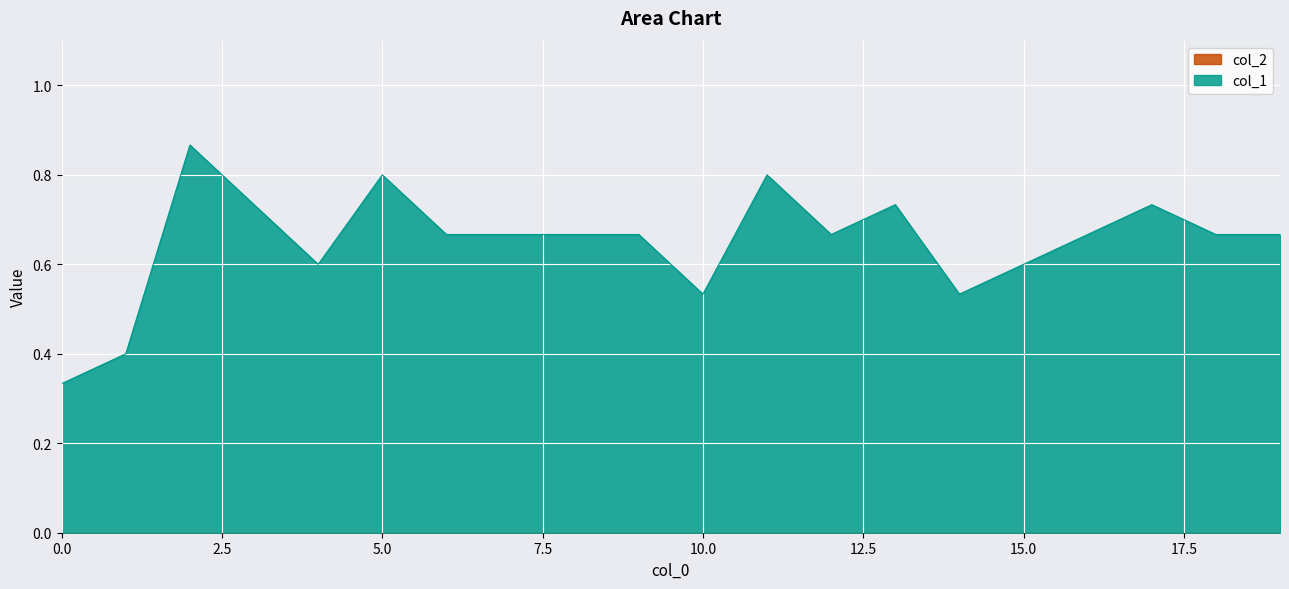

What is the change in value from 10 to 16?

+0.1